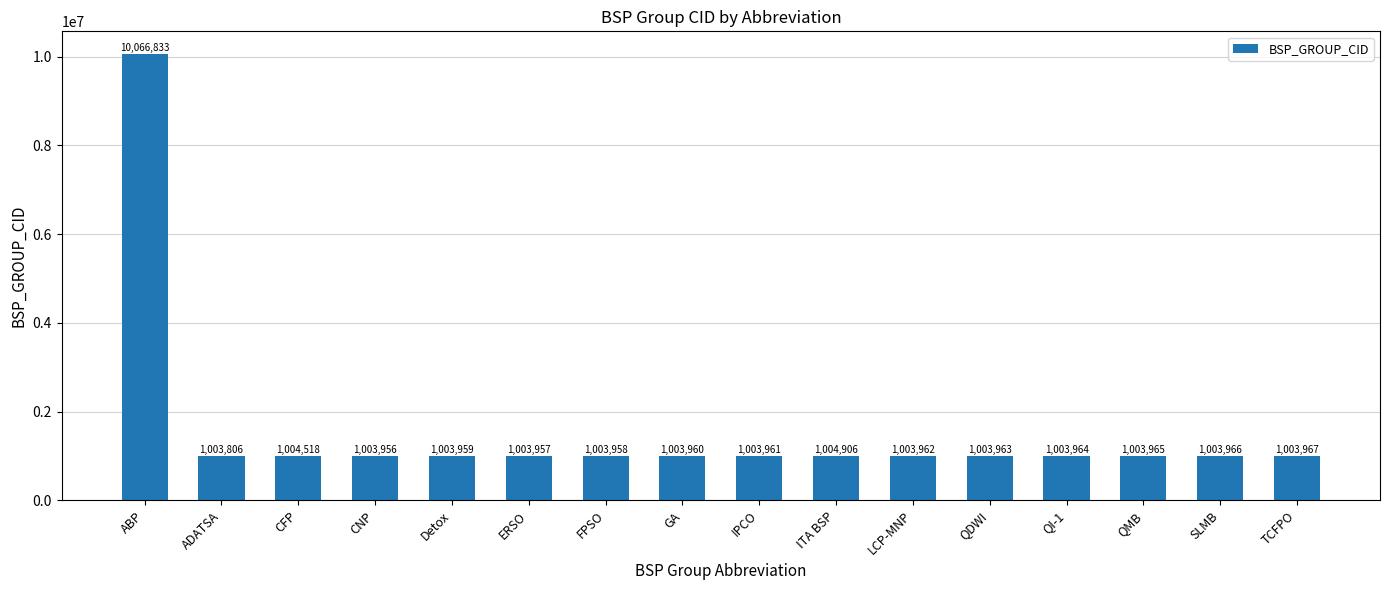

Read the value at ABP.

10066833